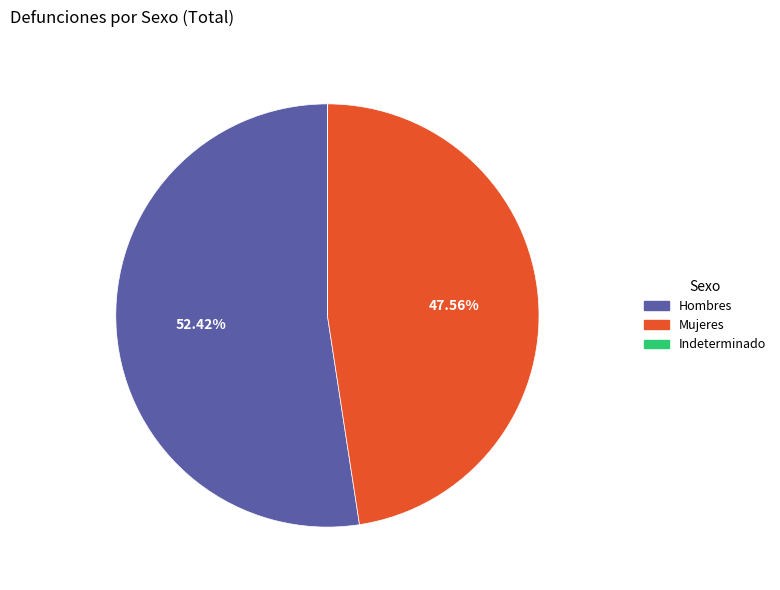

Is the sum of Mujeres and Hombres greater than half?

Yes